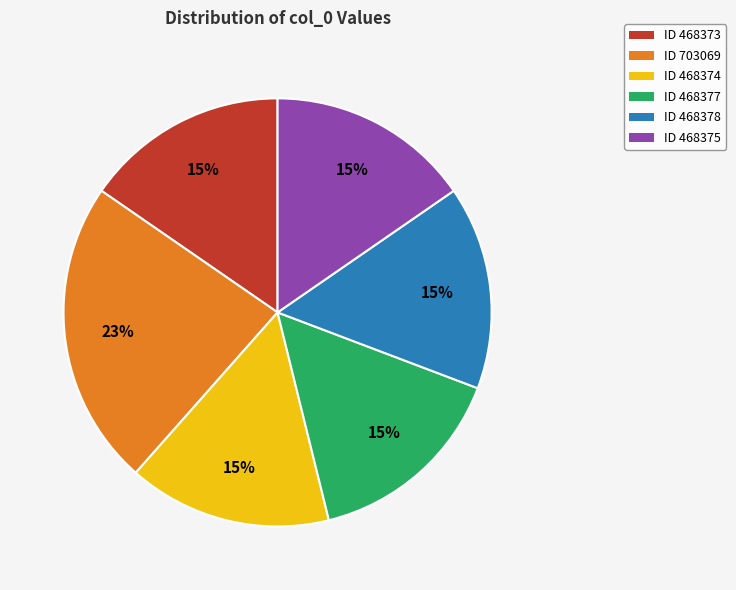

To the nearest percent, what is the average slice percentage?

17%